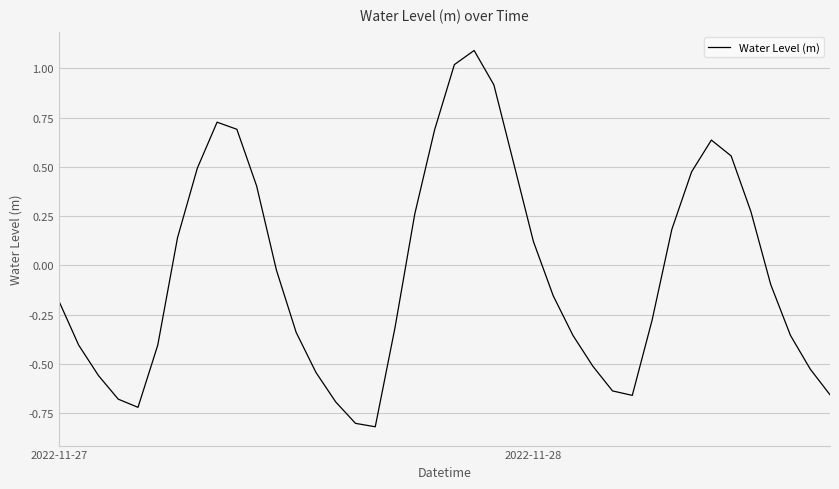

What is the minimum value shown in the chart?

-0.8